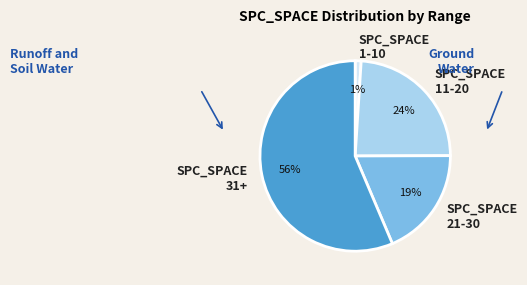

How many segments does this pie chart have?

4